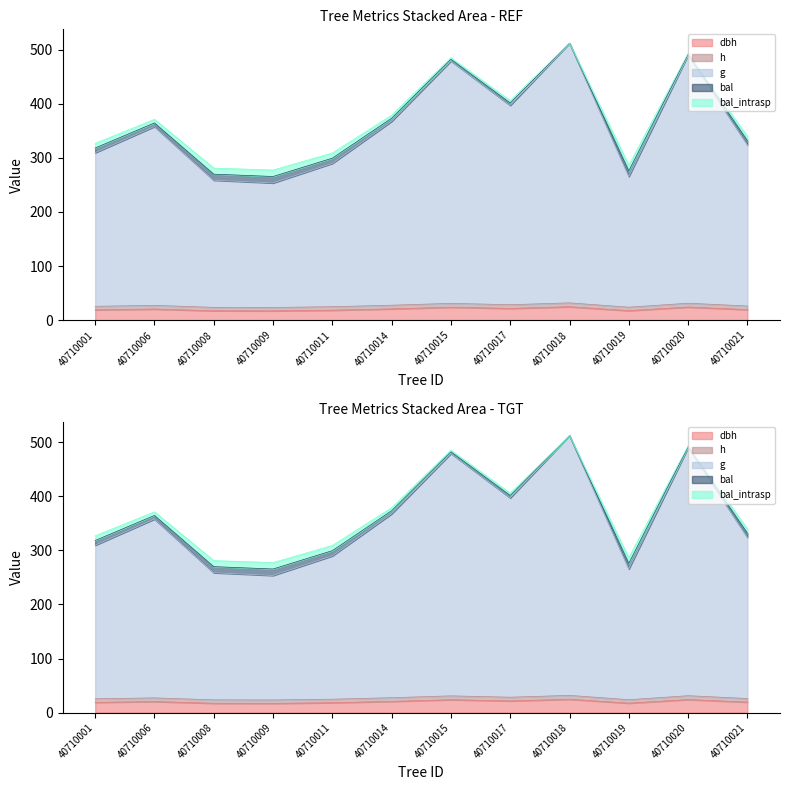

Count the number of data series in this chart.

5